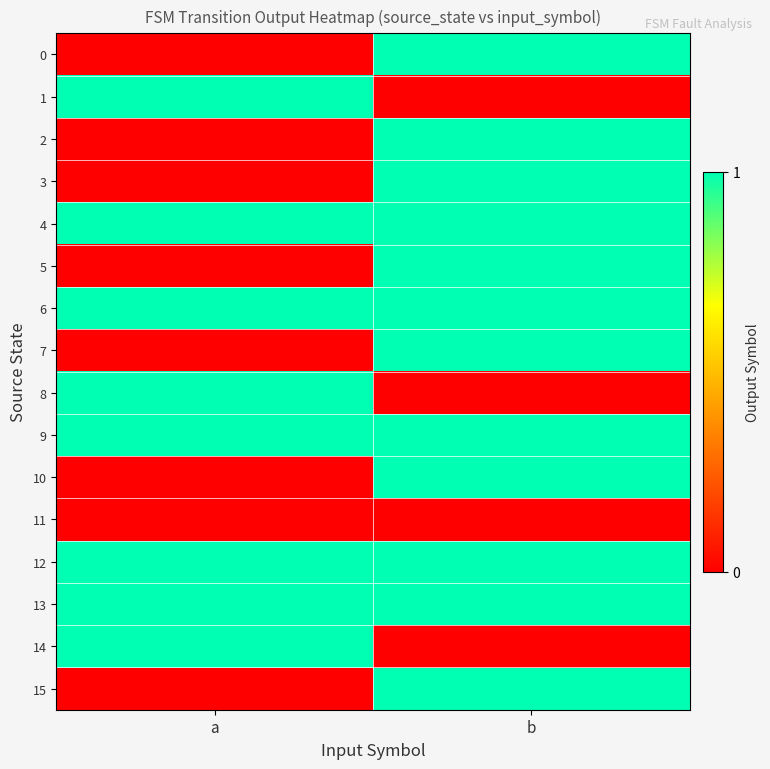

Reading left to right, extract all data points from this chart.

0: a=0	b=1
1: a=1	b=0
2: a=0	b=1
3: a=0	b=1
4: a=1	b=1
5: a=0	b=1
6: a=1	b=1
7: a=0	b=1
8: a=1	b=0
9: a=1	b=1
10: a=0	b=1
11: a=0	b=0
12: a=1	b=1
13: a=1	b=1
14: a=1	b=0
15: a=0	b=1